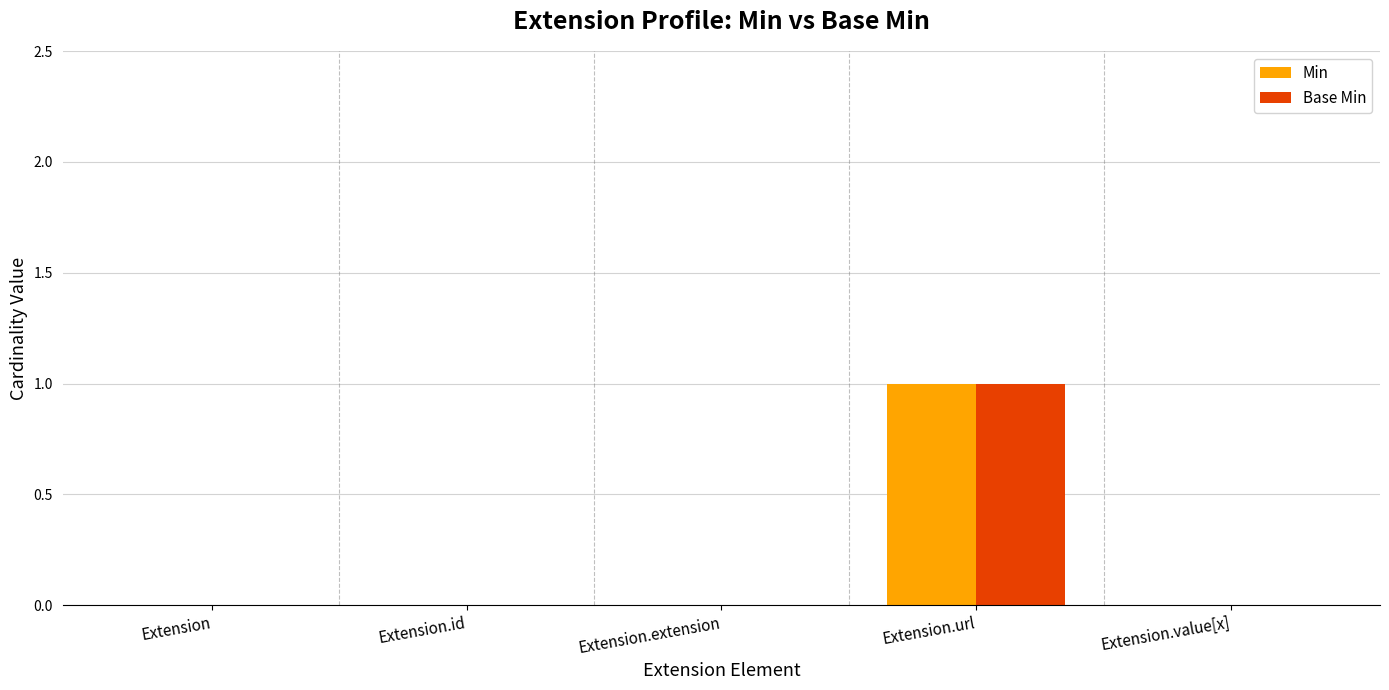

Which label corresponds to the largest value in the chart?

Extension.url